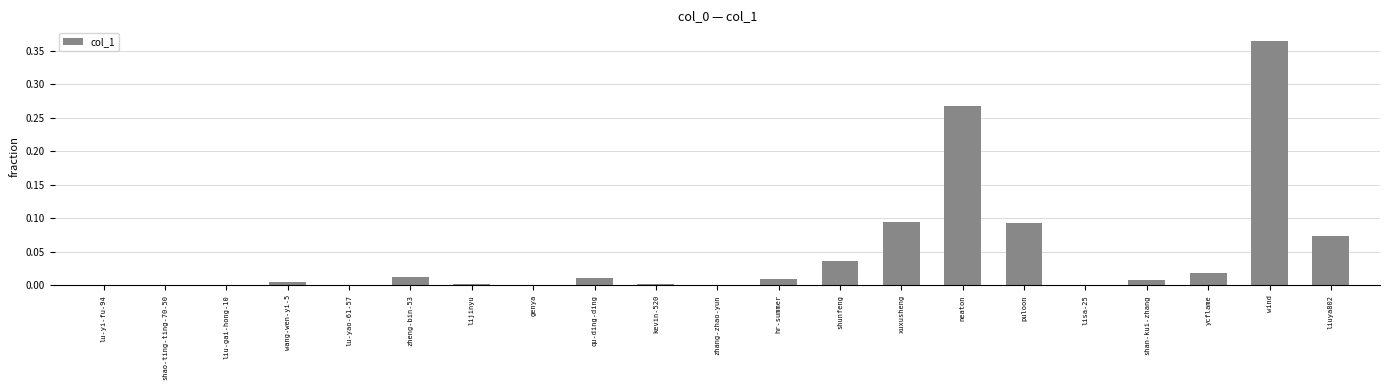

At which category does the chart reach its peak across all series?

wind